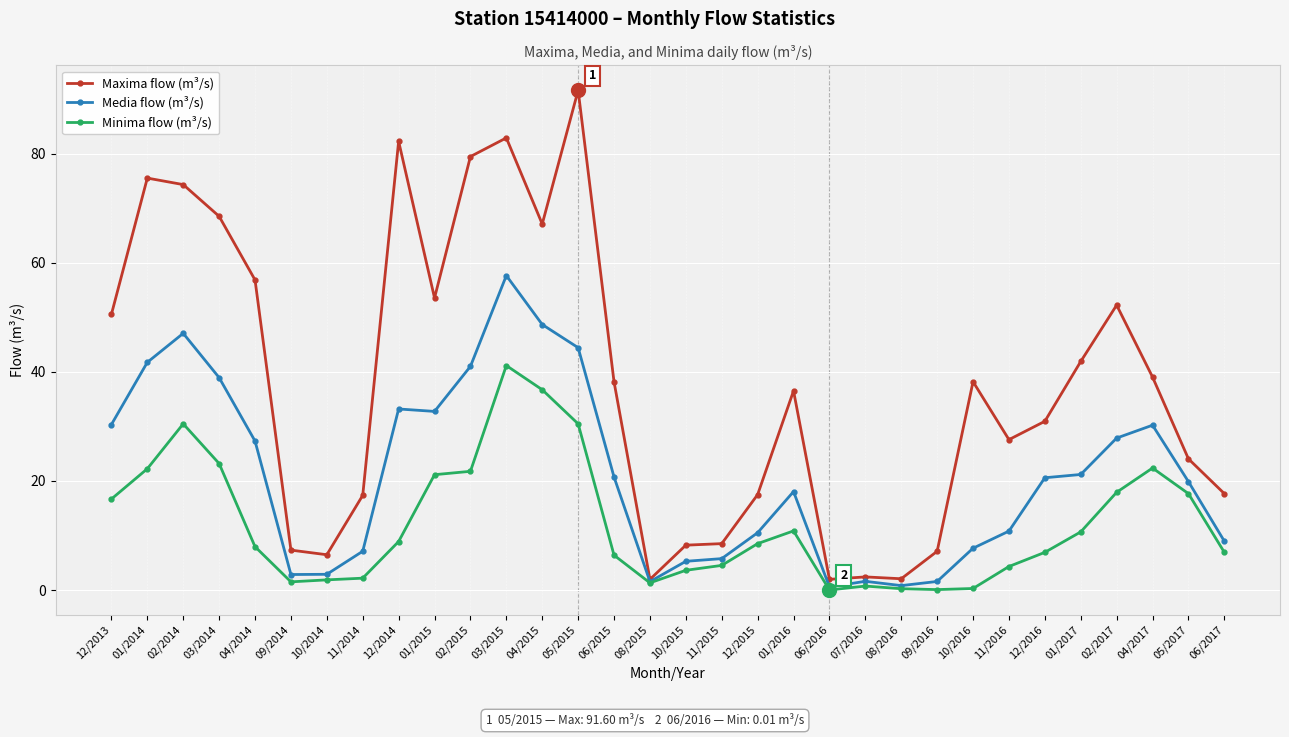

What is the average value of the Maxima flow (m³/s) series?

37.8